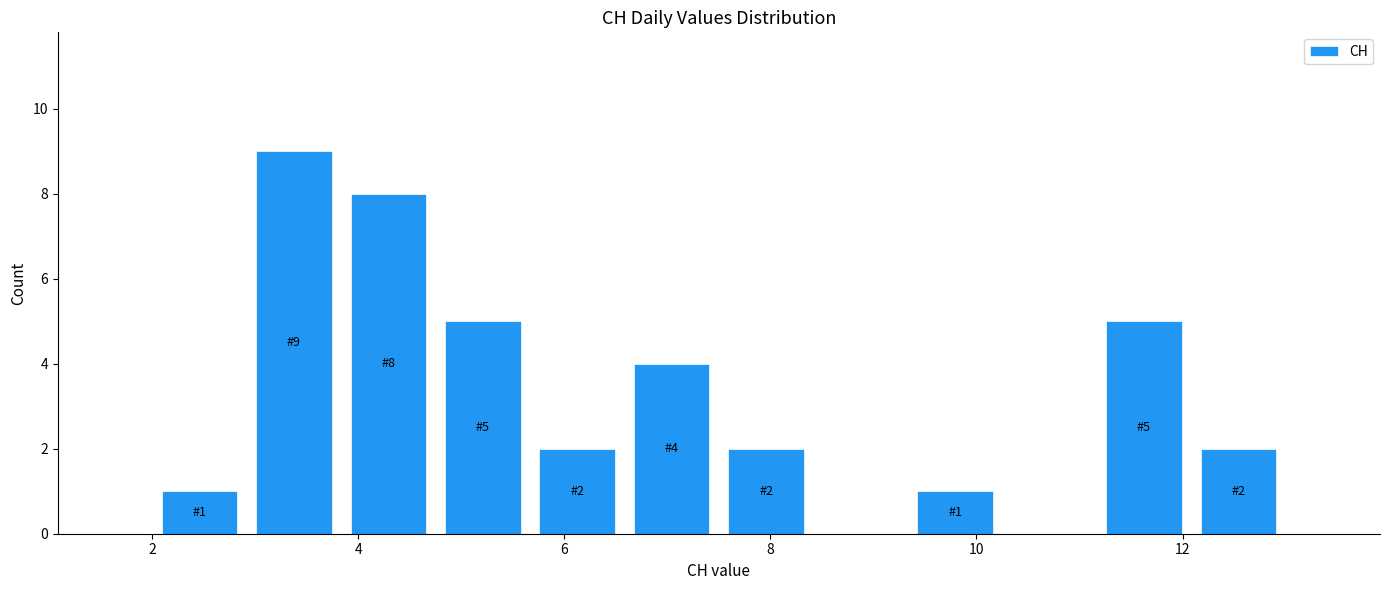

Which range on the x-axis has the tallest bar?

3.0 to 3.8